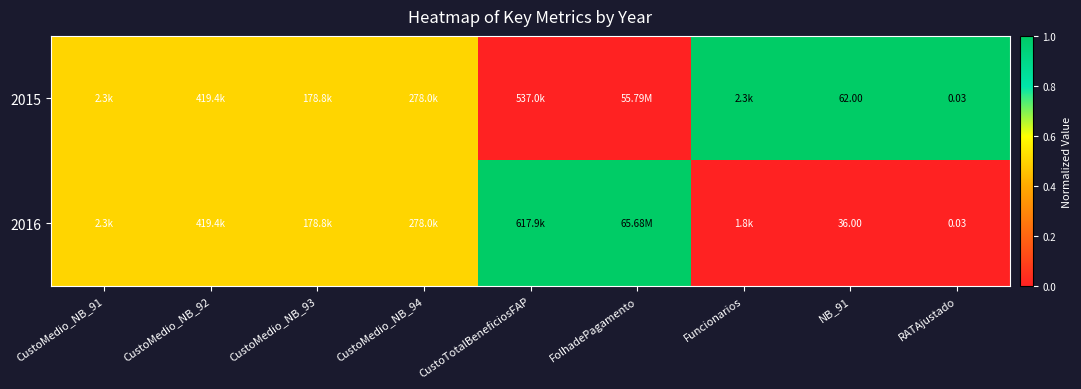

What is the sum of the 2016 values at CustoMedio_NB_92 and CustoMedio_NB_93?

1.0